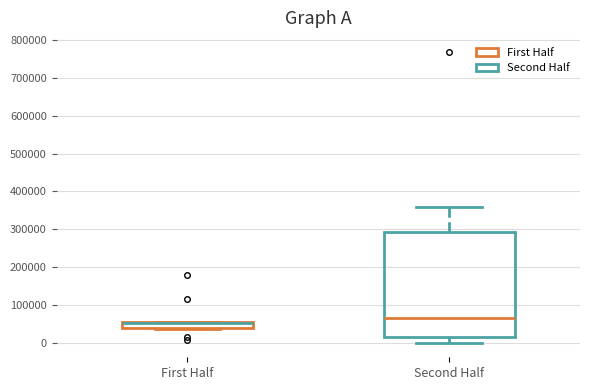

Where does the upper whisker of the box for Second Half end on the y-axis? The values are not printed on the chart, so give them approximately, as read against the axis.

360000